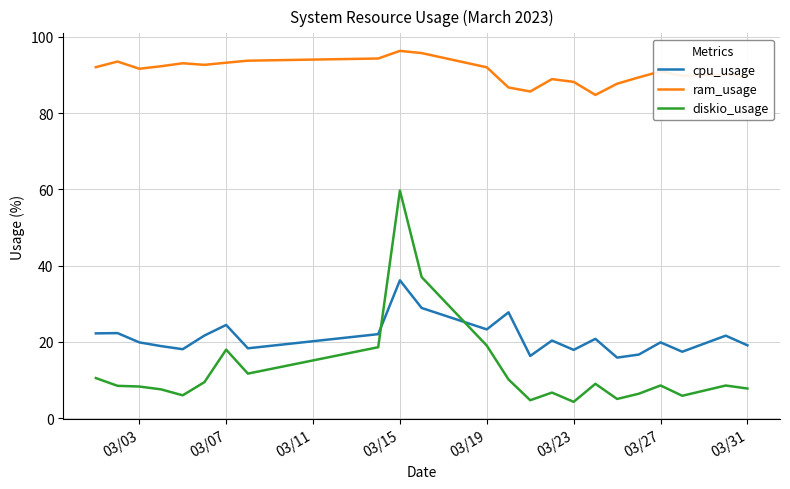

At how many categories does at least one series exceed 24?

23